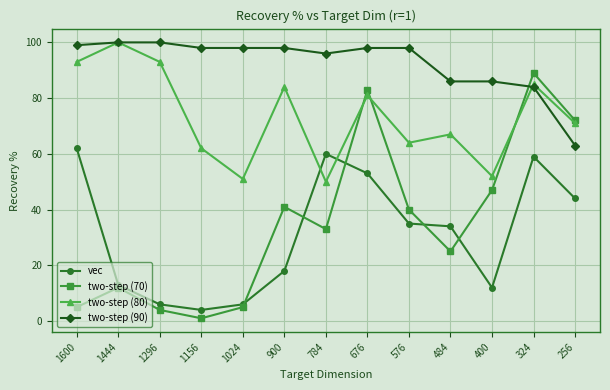

Which category has the highest value in the two-step (80) series?

1444